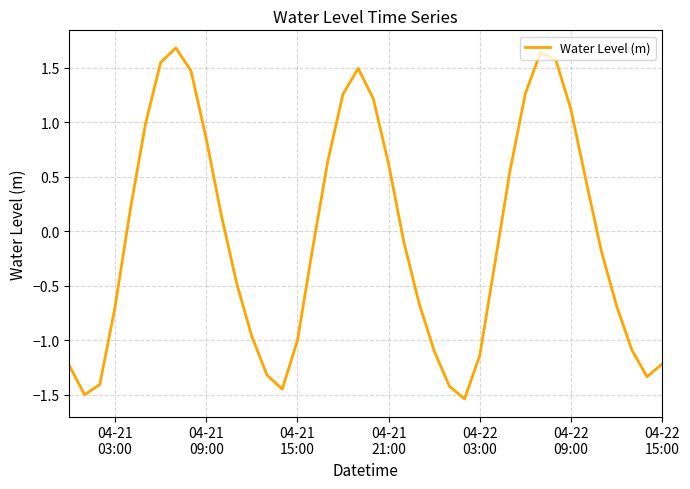

What is the maximum value shown in the chart?

1.7